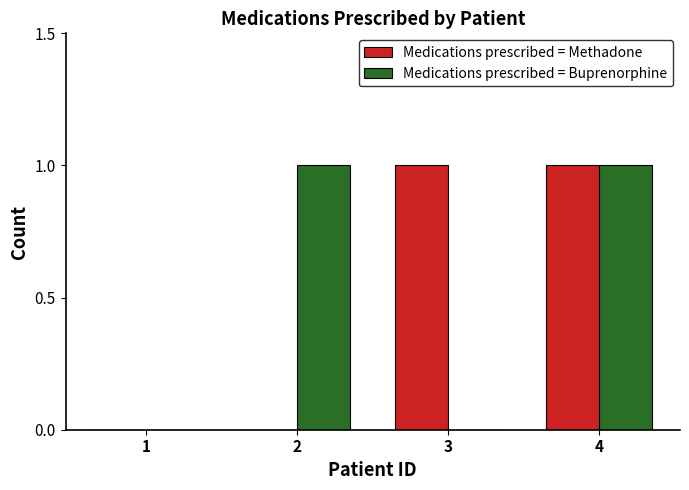

Between 1 and 3, which series saw the biggest shift?

Medications prescribed = Methadone